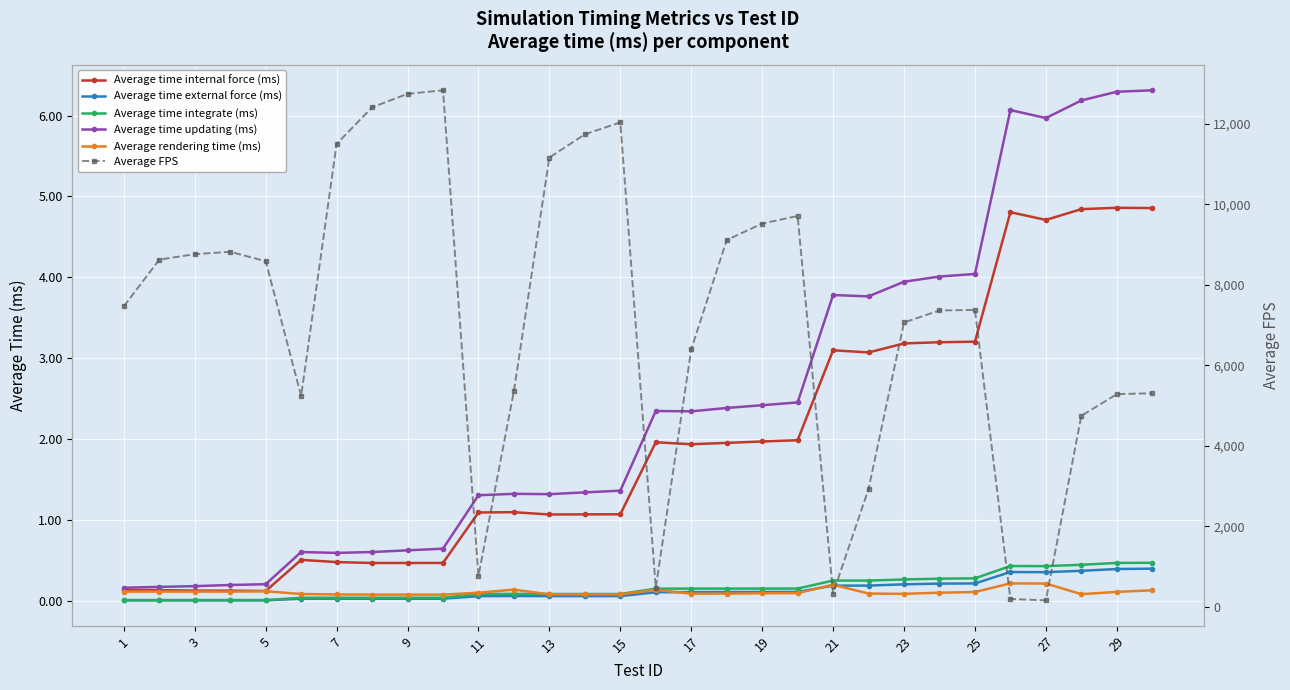

List the series in order of their peak value, highest first.

Average FPS, Average time updating (ms), Average time internal force (ms), Average time integrate (ms), Average time external force (ms), Average rendering time (ms)